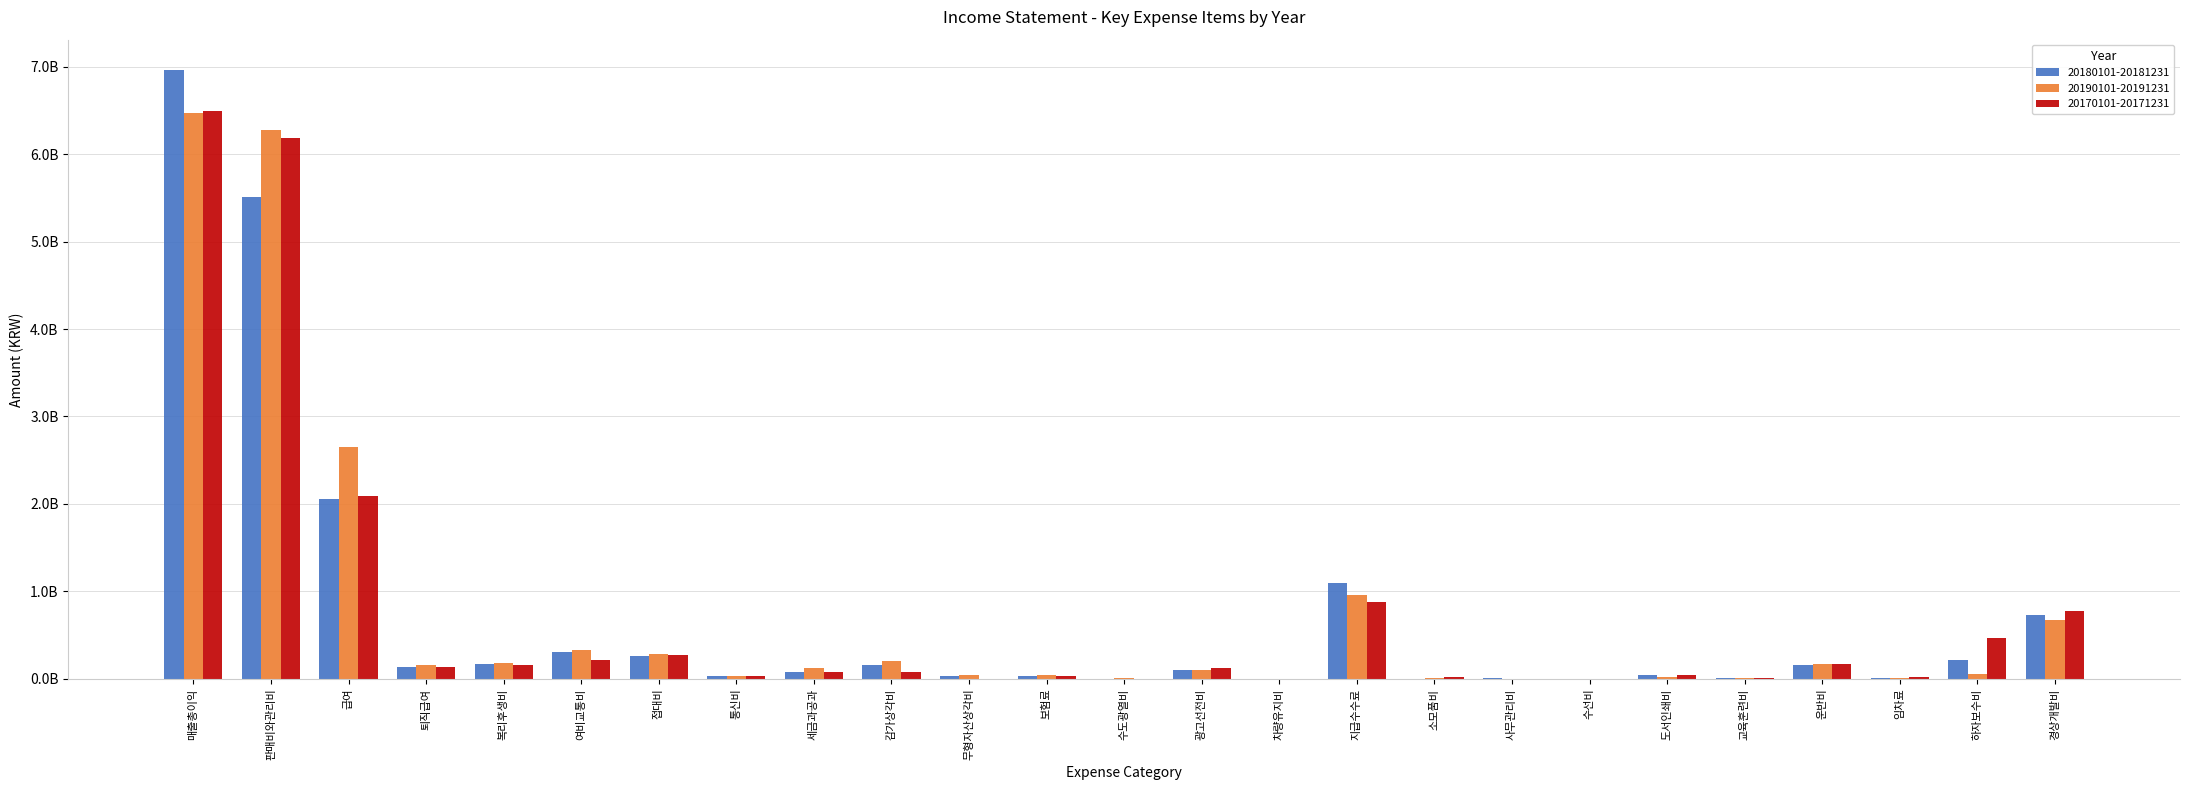

Rank the series by their average value, from lowest to highest.

20180101-20181231, 20170101-20171231, 20190101-20191231